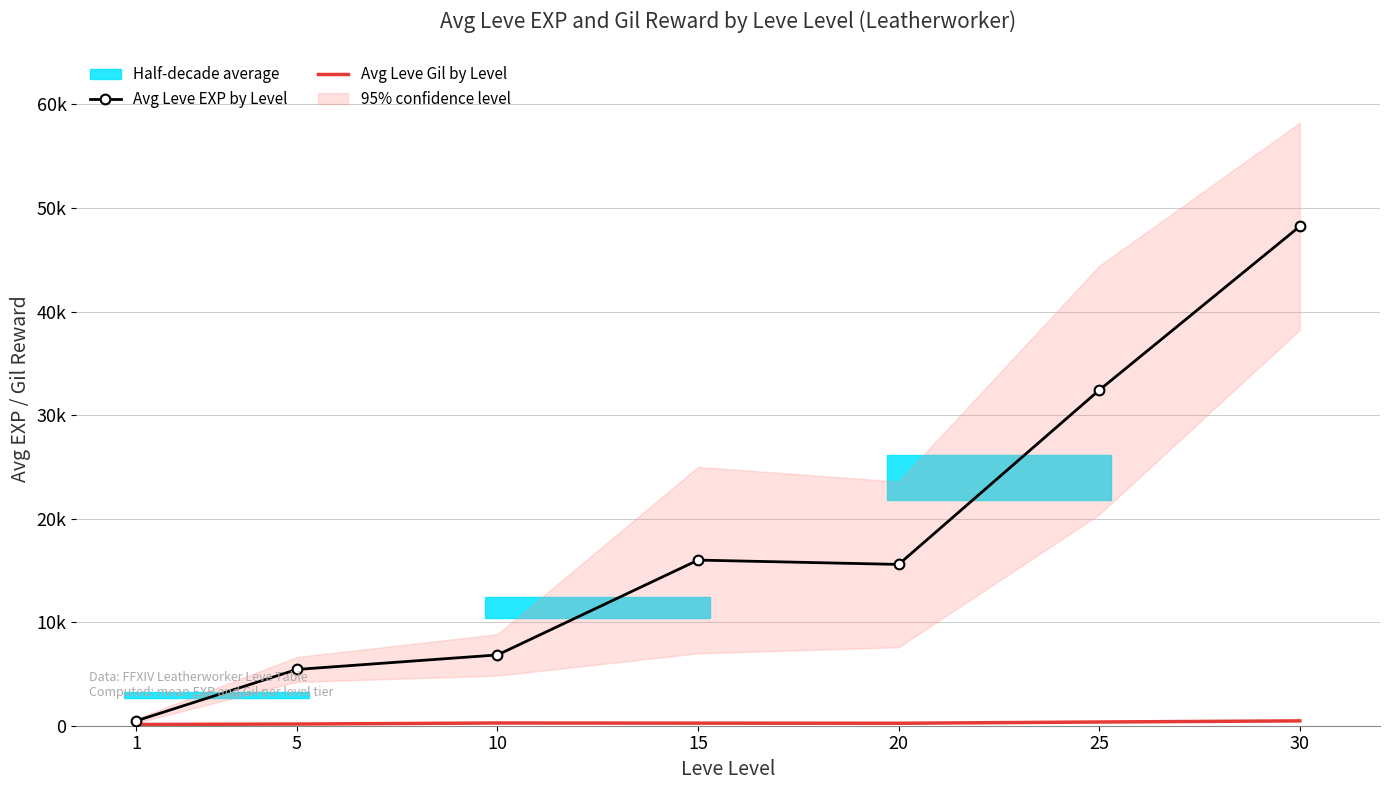

Which series has the widest spread of values?

Avg Leve EXP by Level